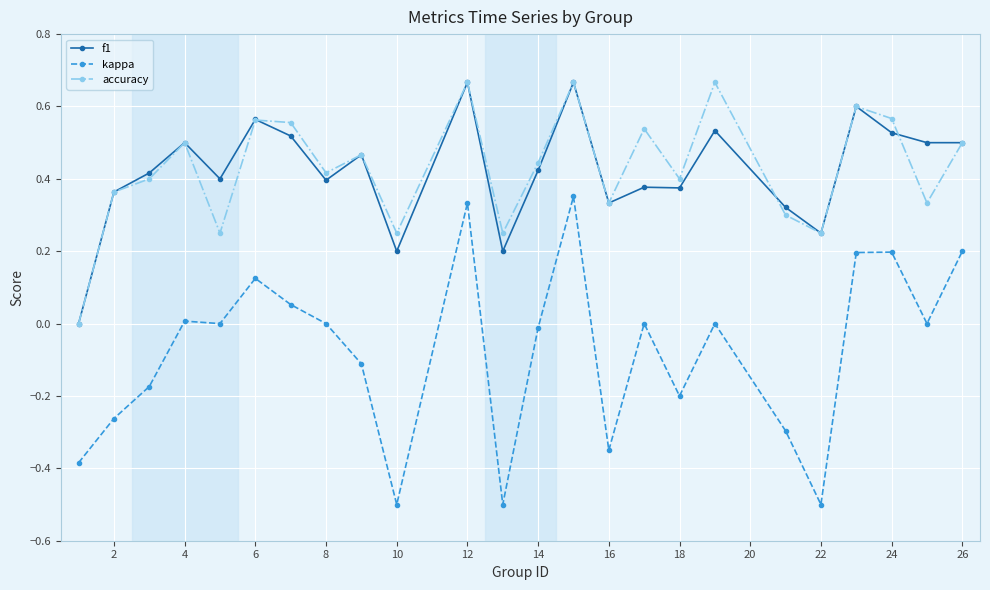

True or false: kappa and f1 cross at least once.

False